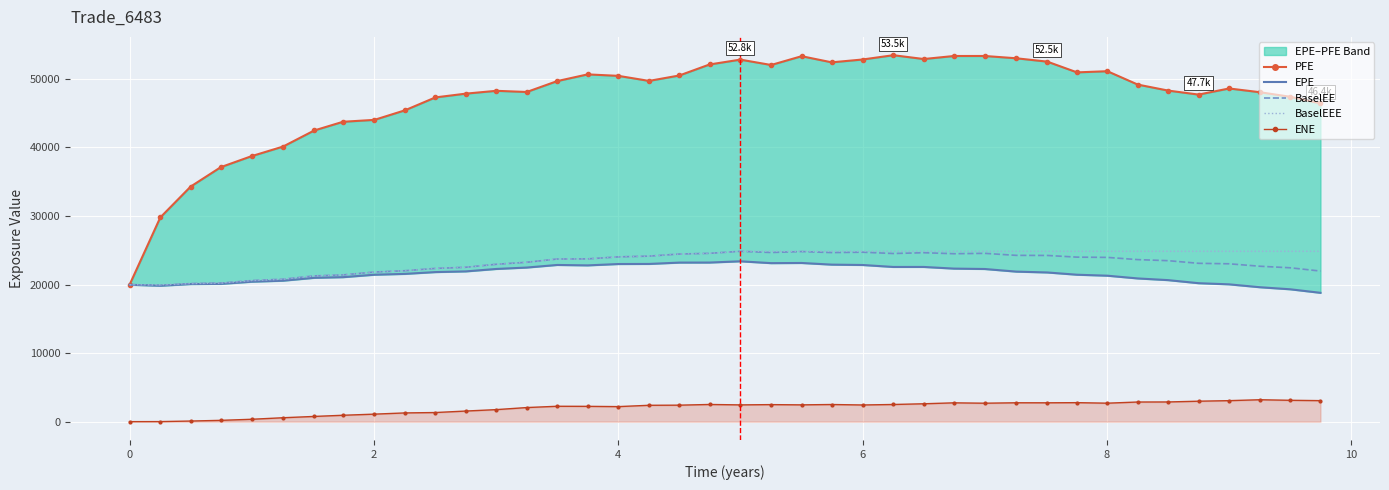

True or false: BaselEE and PFE intersect in this chart.

False